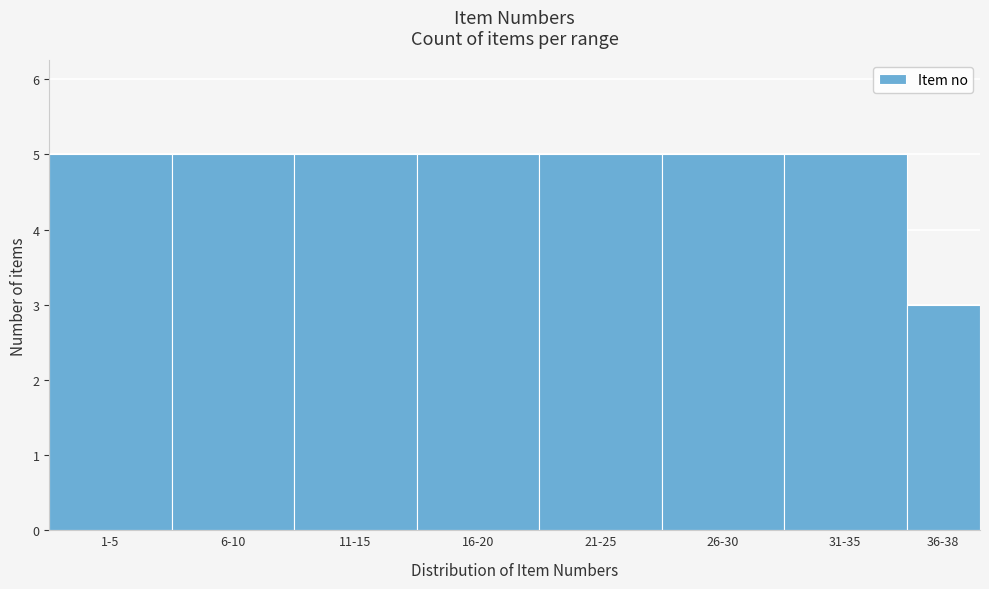

Reading right to left, list all the values displayed in this chart.

36-38=3	31-35=5	26-30=5	21-25=5	16-20=5	11-15=5	6-10=5	1-5=5